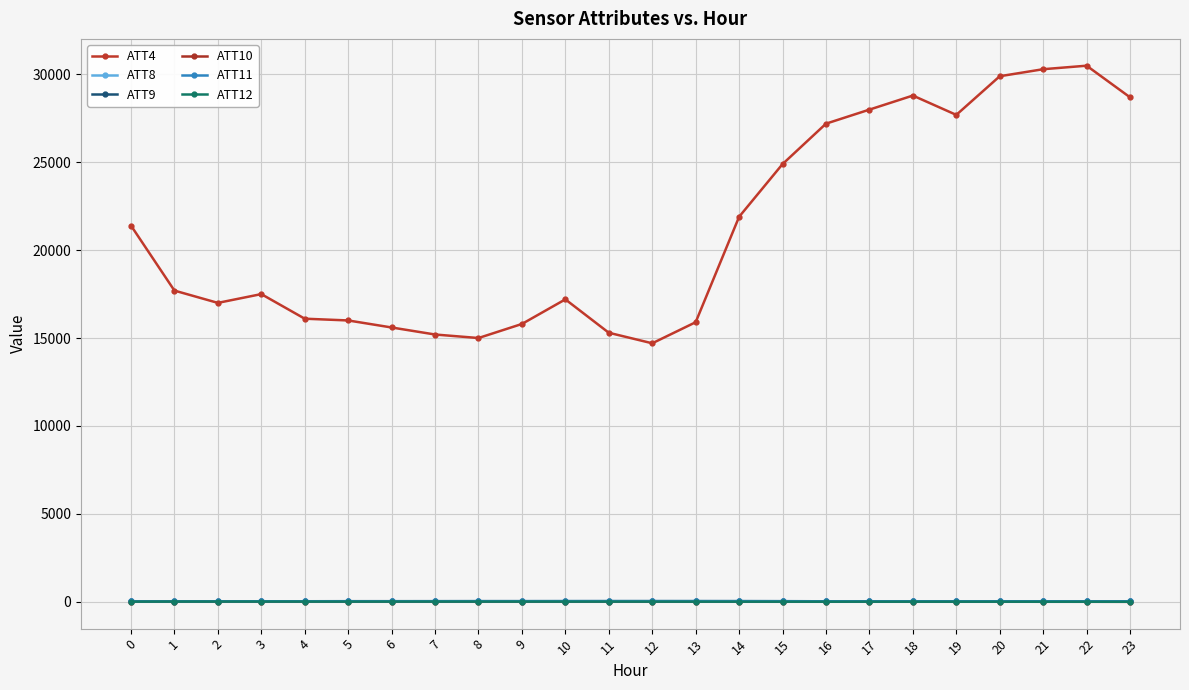

List the labels in order of ATT9 value, smallest first.

0, 19, 1, 20, 18, 2, 16, 17, 3, 21, 22, 4, 23, 15, 5, 6, 7, 9, 8, 10, 14, 11, 13, 12